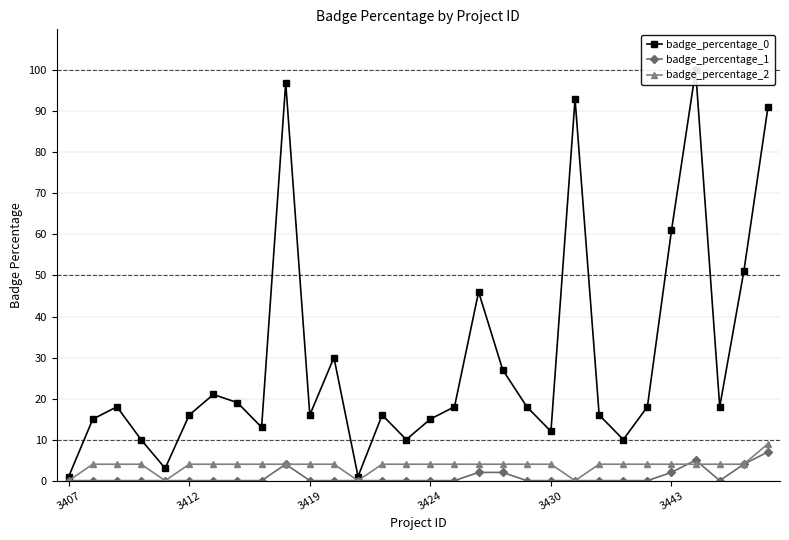

Which series has the largest total across all categories?

badge_percentage_0